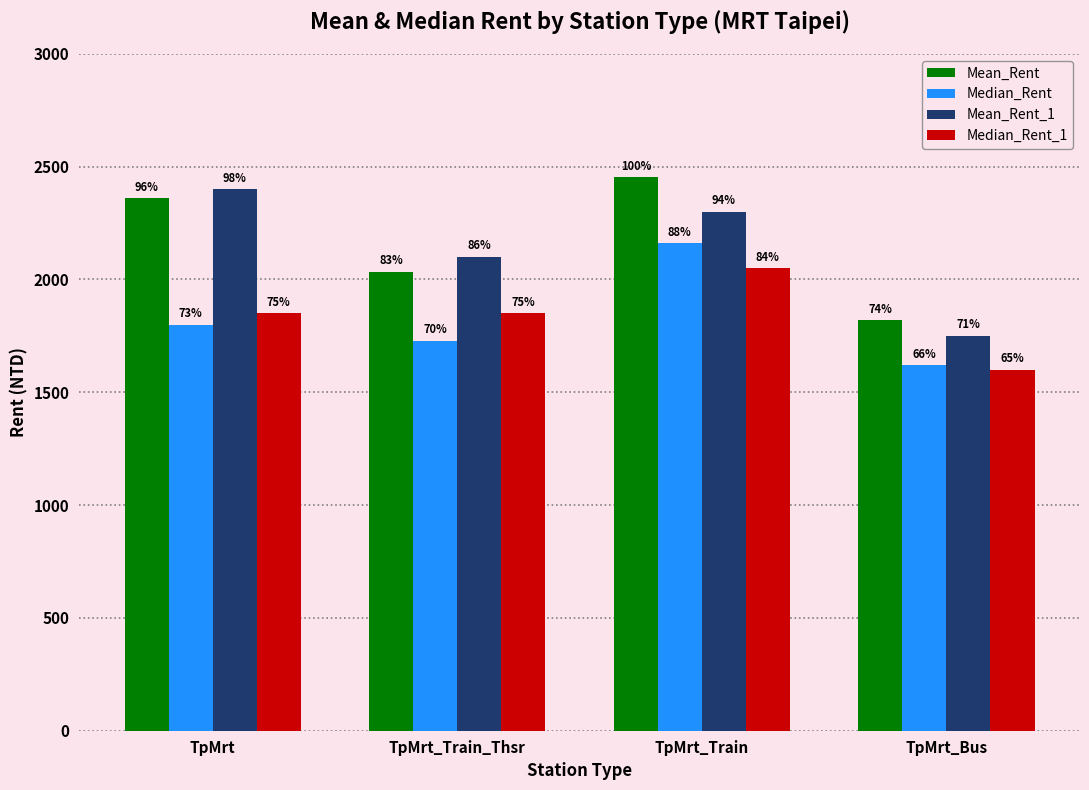

How many bars are there in total?

16